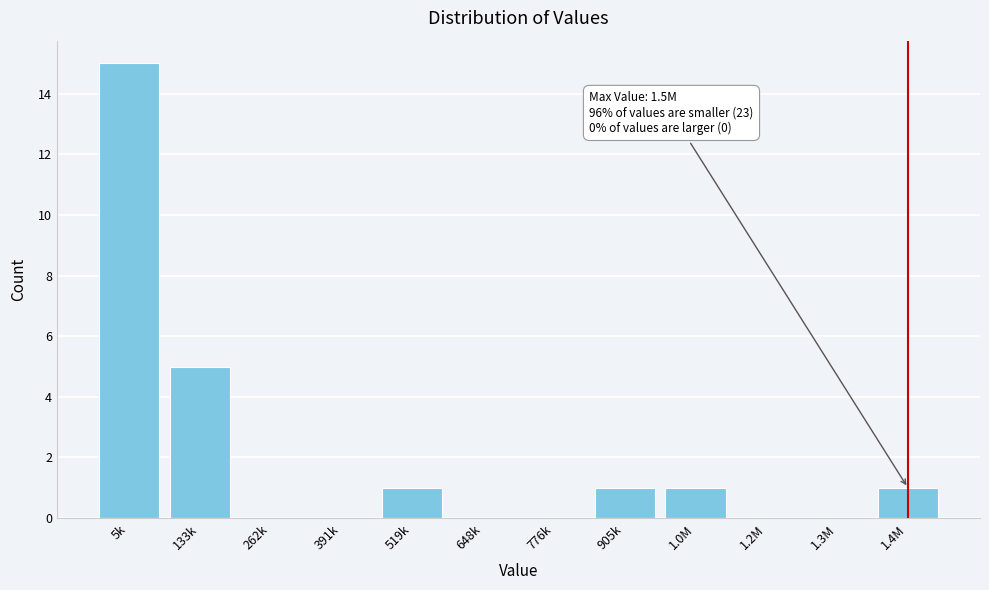

Reading left to right, what are all the values shown in this chart?

5k=15	133k=5	262k=0	391k=0	519k=1	648k=0	776k=0	905k=1	1.0M=1	1.2M=0	1.3M=0	1.4M=1